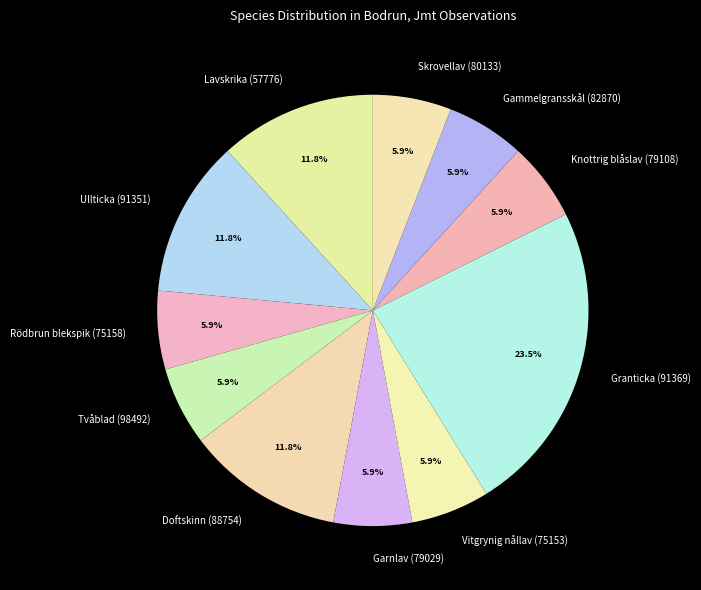

Do Doftskinn (88754) and Garnlav (79029) together represent more than half of the pie?

No